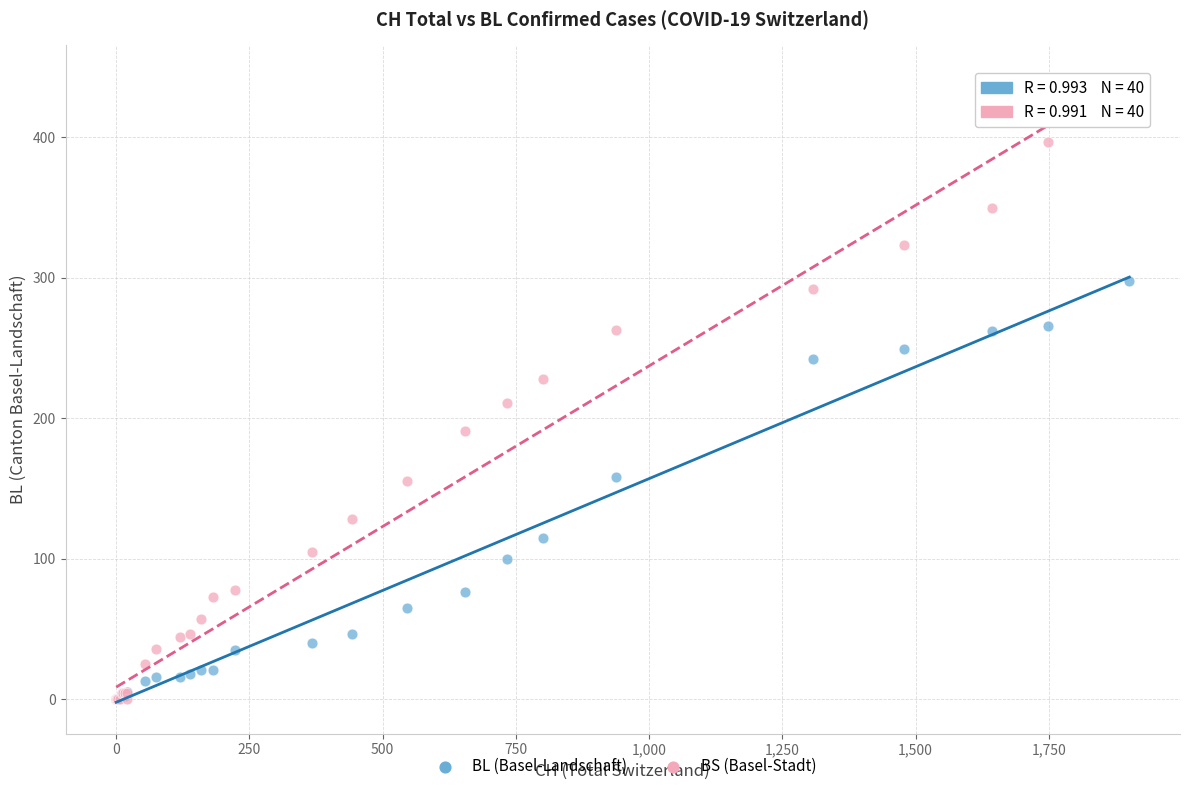

What are all the series names shown in the legend?

BL (Basel-Landschaft), BS (Basel-Stadt)